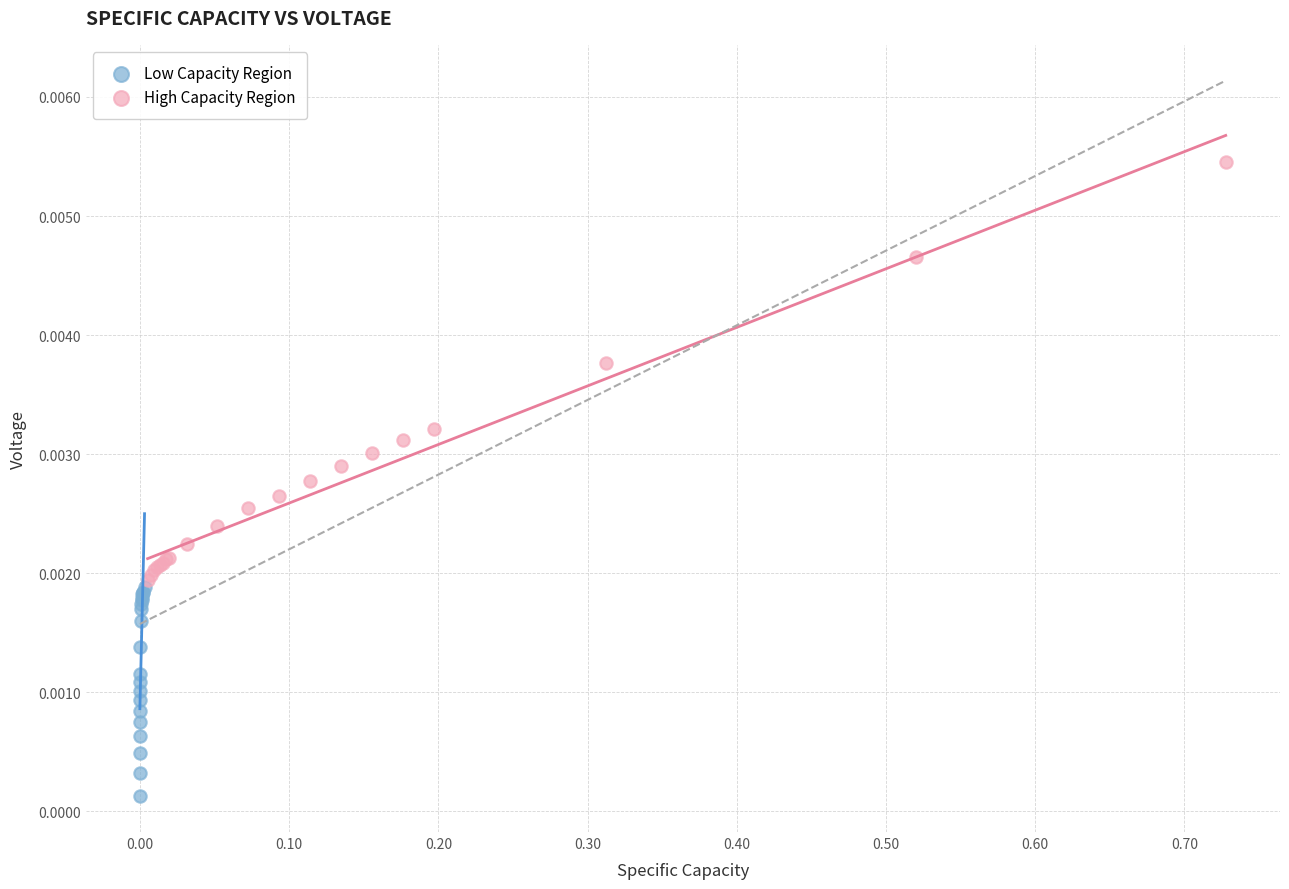

Which series has the largest Y range (max minus min)?

High Capacity Region